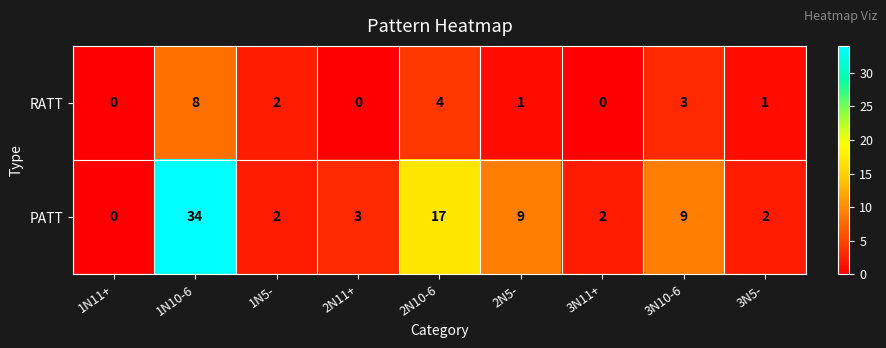

At which category is the sum across all series the highest?

1N10-6